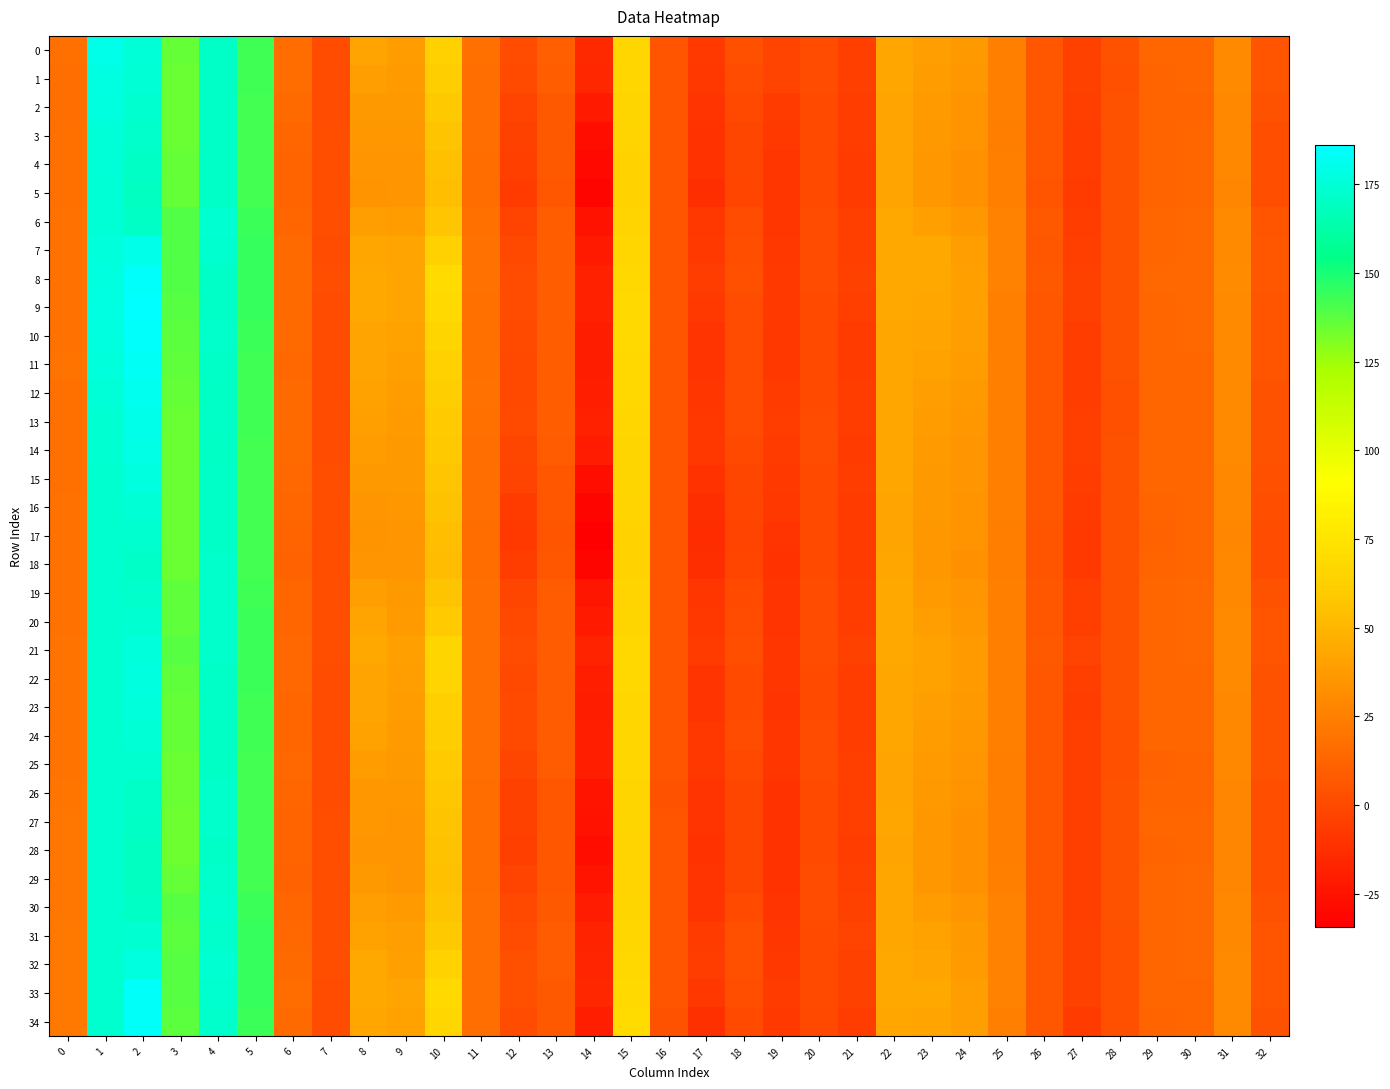

At 27, list the series in order from smallest to largest.

17, 18, 5, 16, 34, 4, 11, 23, 3, 15, 12, 6, 10, 26, 19, 24, 28, 25, 22, 14, 29, 13, 30, 27, 20, 2, 7, 1, 31, 33, 9, 32, 0, 8, 21